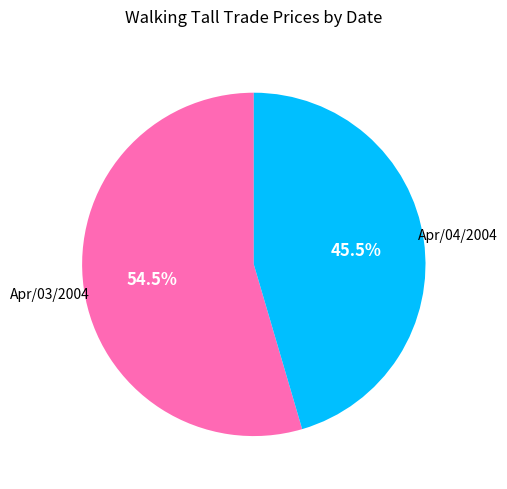

Is there a majority slice in this chart?

Yes